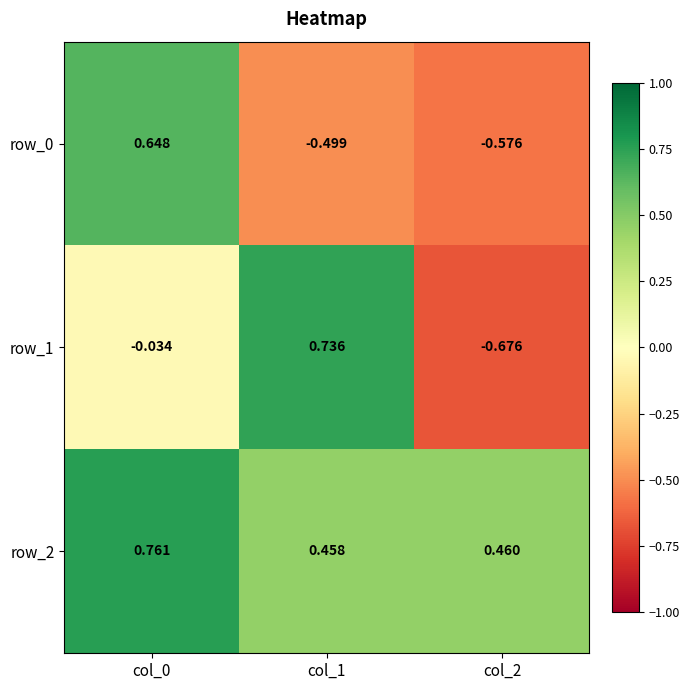

What is the smallest value displayed?

-0.7